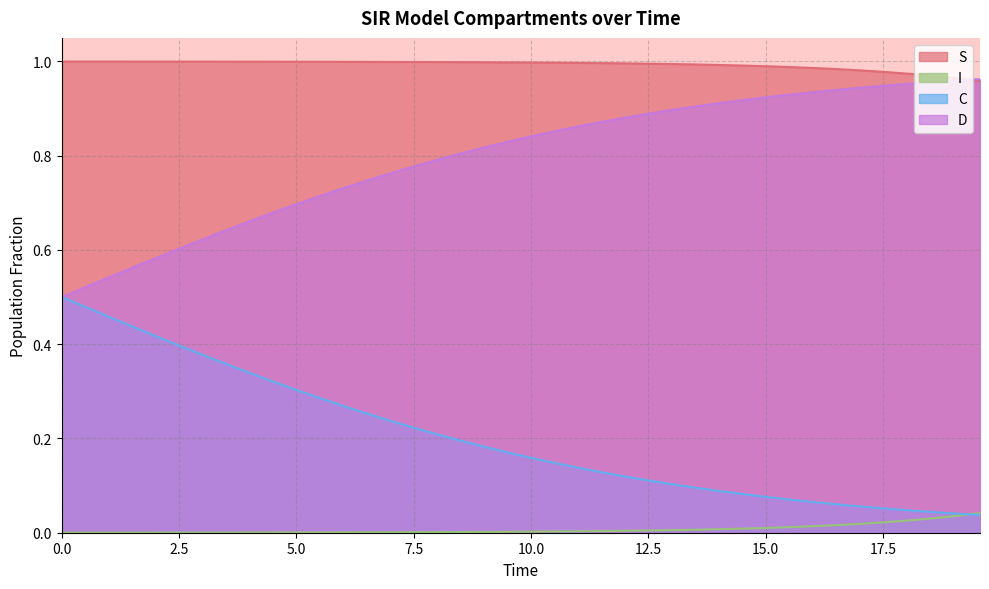

True or false: D has more than 1 interior local peaks.

False